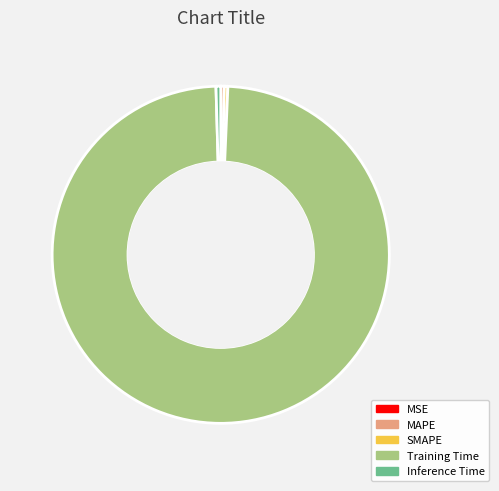

Combined, do SMAPE and MAPE account for over 50%?

No